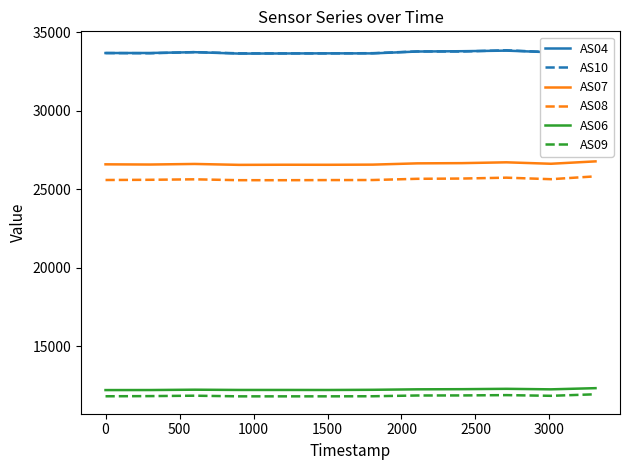

Rank the series by their maximum value, from lowest to highest.

AS09, AS06, AS08, AS07, AS04, AS10